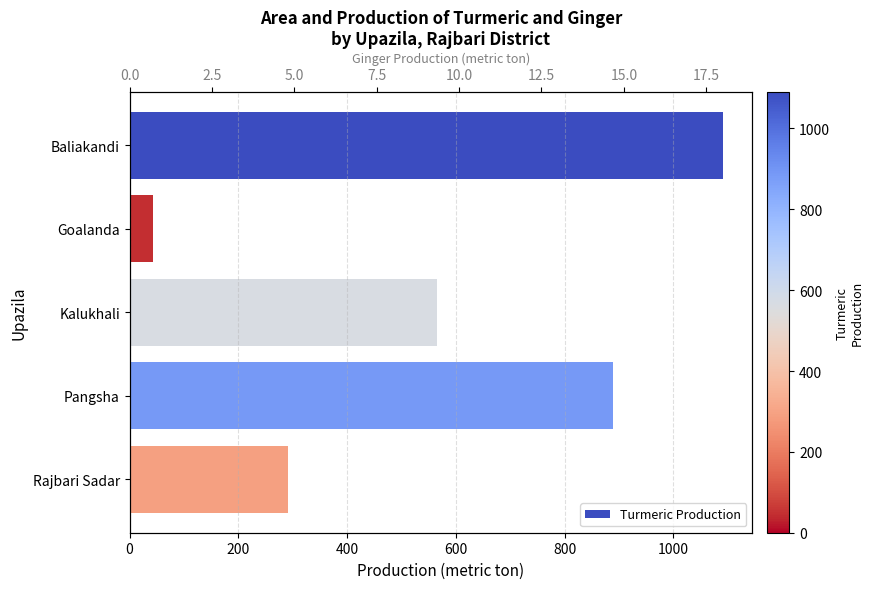

At 400, list the series in order from smallest to largest.

Ginger Production, Turmeric Production